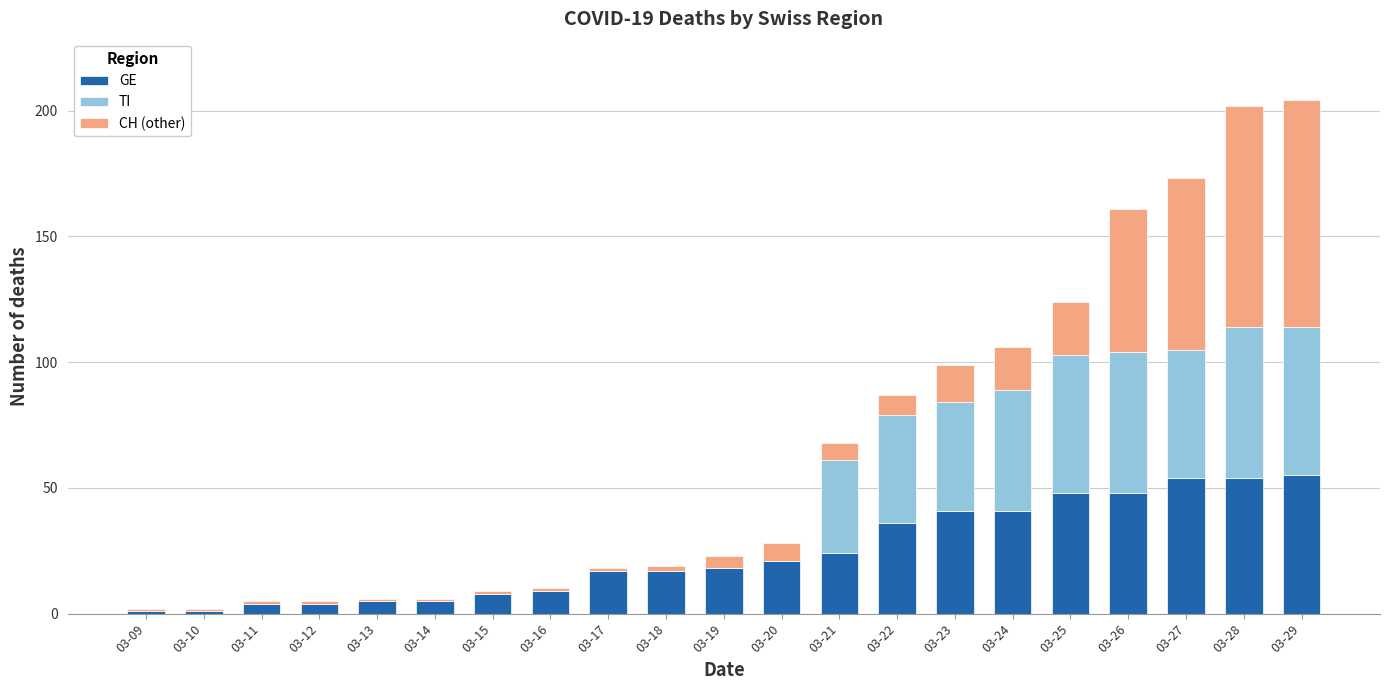

What is the highest value of the GE series?

55